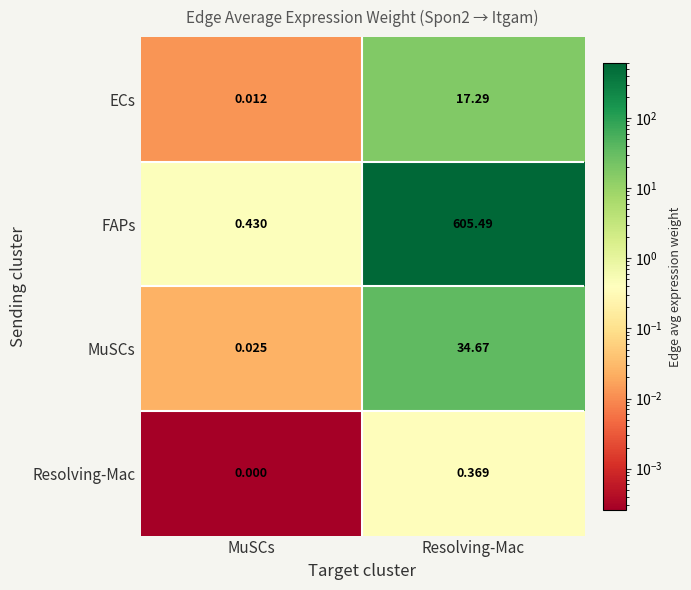

Which category has the highest value across all series?

Resolving-Mac